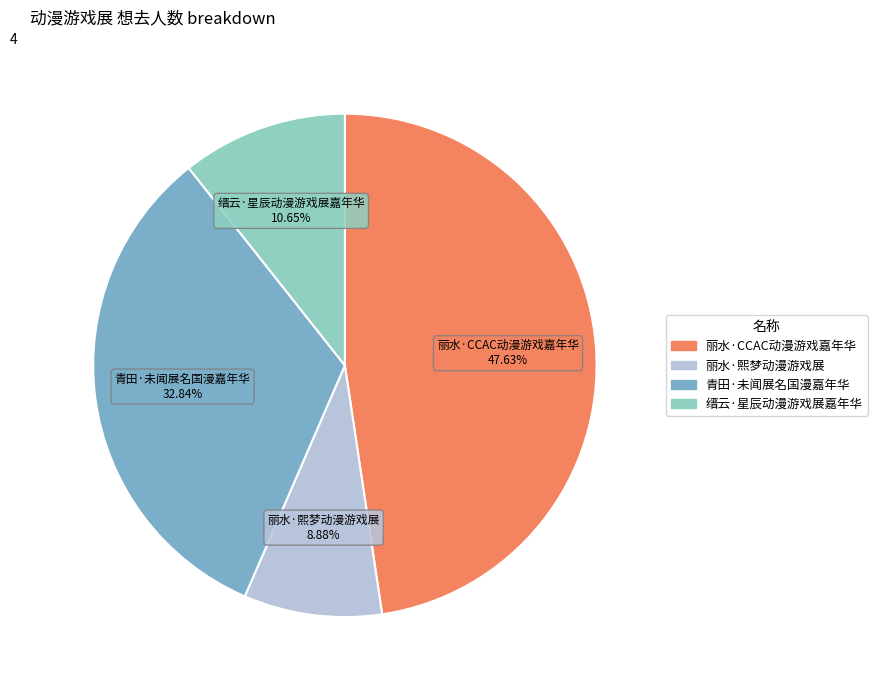

What portion of the pie excludes 丽水·熙梦动漫游戏展?

91.1%